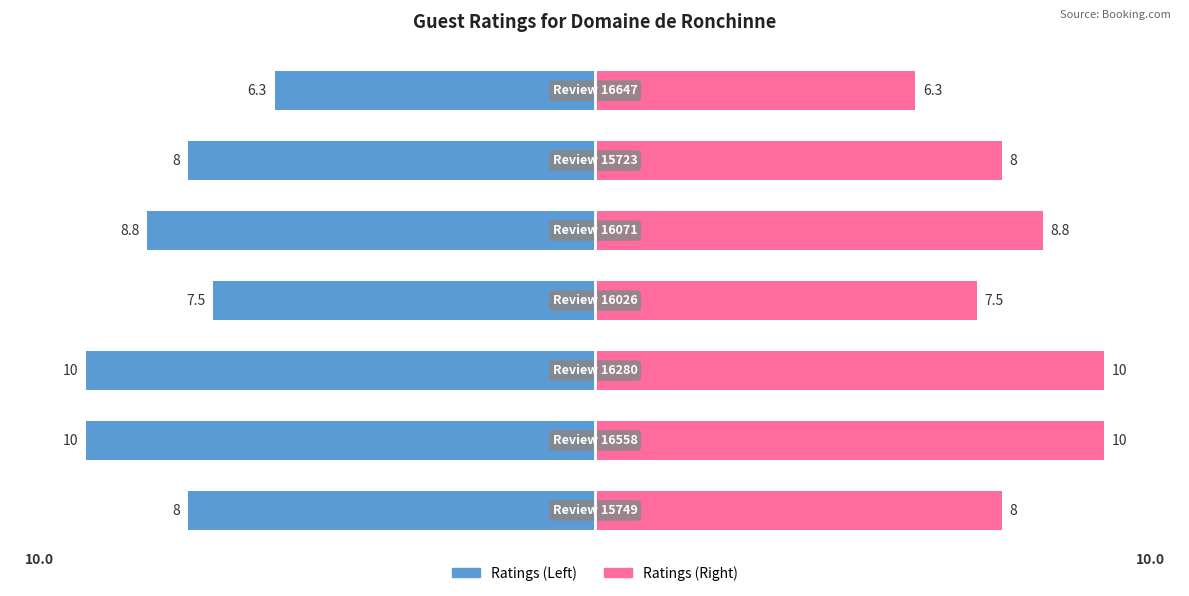

At how many categories does at least one series exceed 8?

3